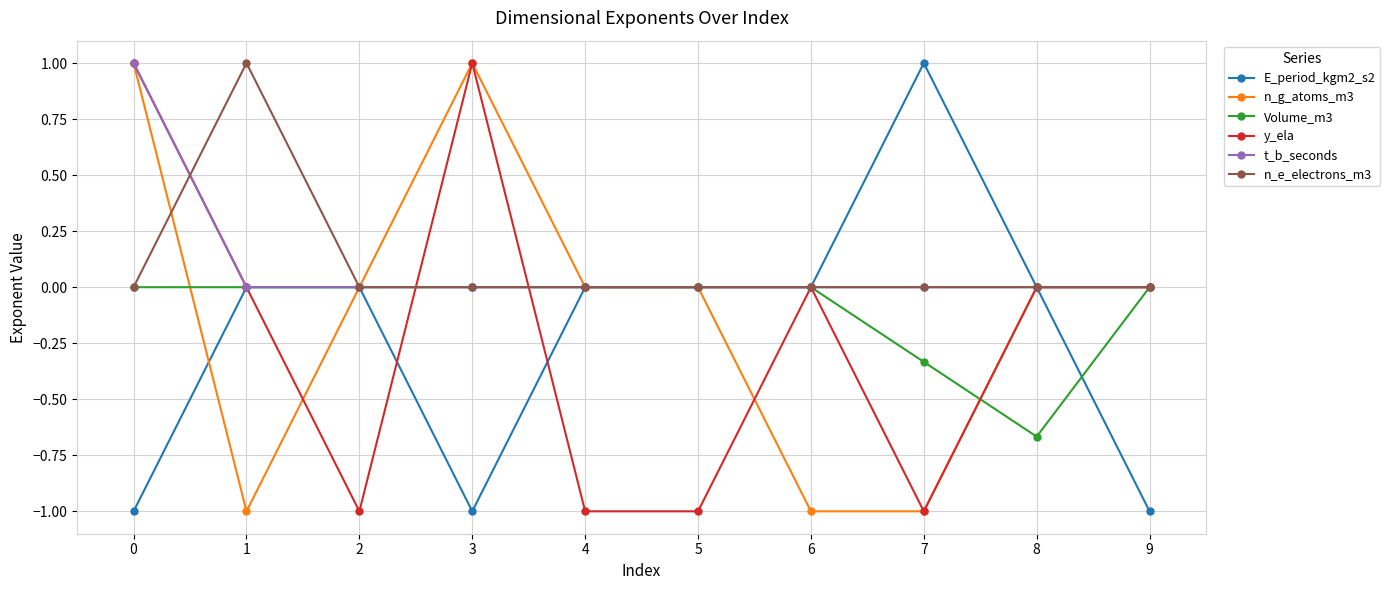

Is it true that Volume_m3 equals 0.0 at 1?

True